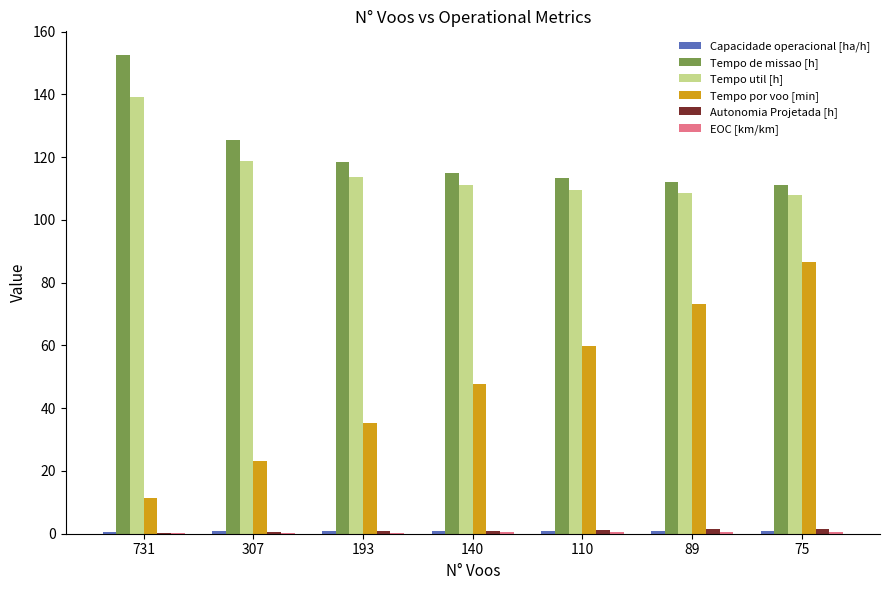

Which category has the highest value across all series?

731